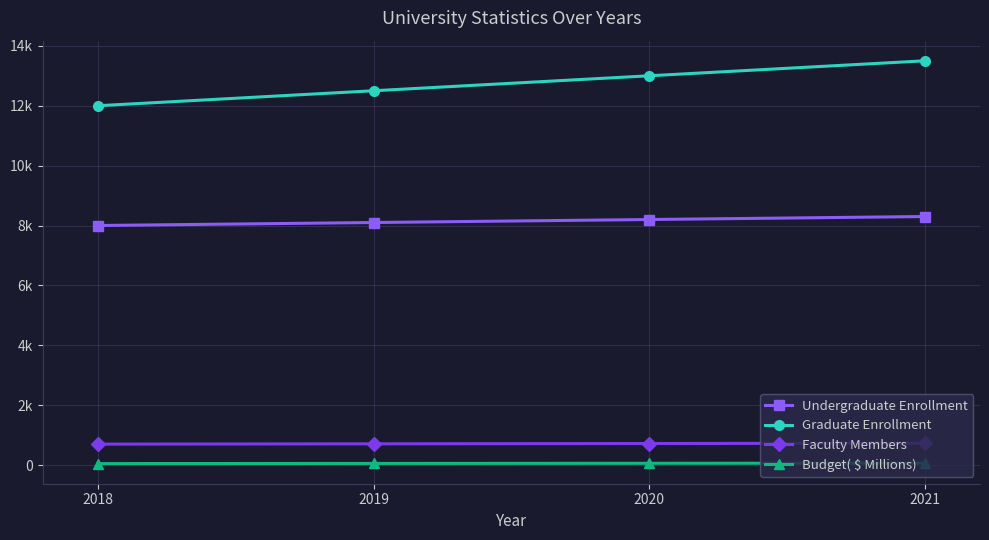

Is the value of Budget( $ Millions) at 2019 greater than the value of Undergraduate Enrollment at 2018?

No